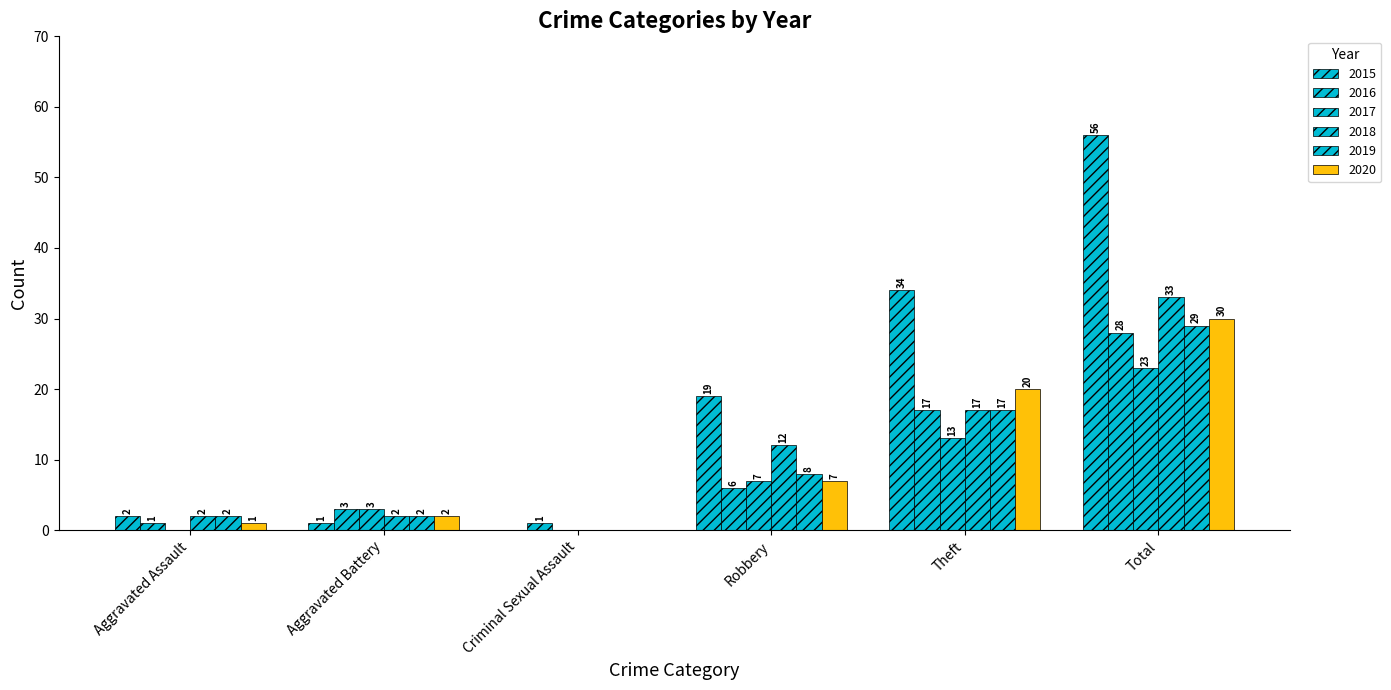

At which category does the chart reach its peak across all series?

Total